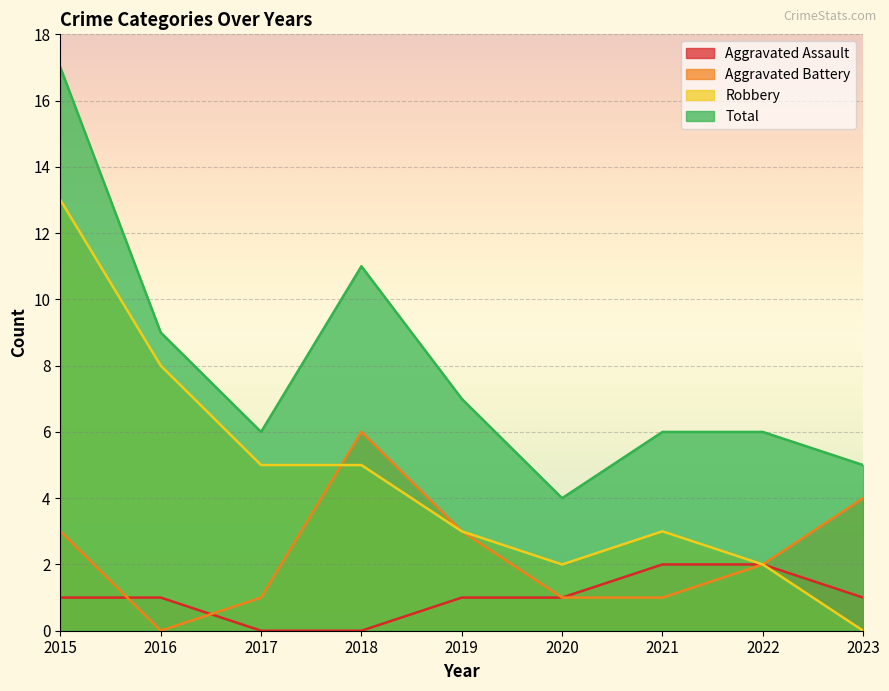

At which category is the sum across all series the highest?

2015